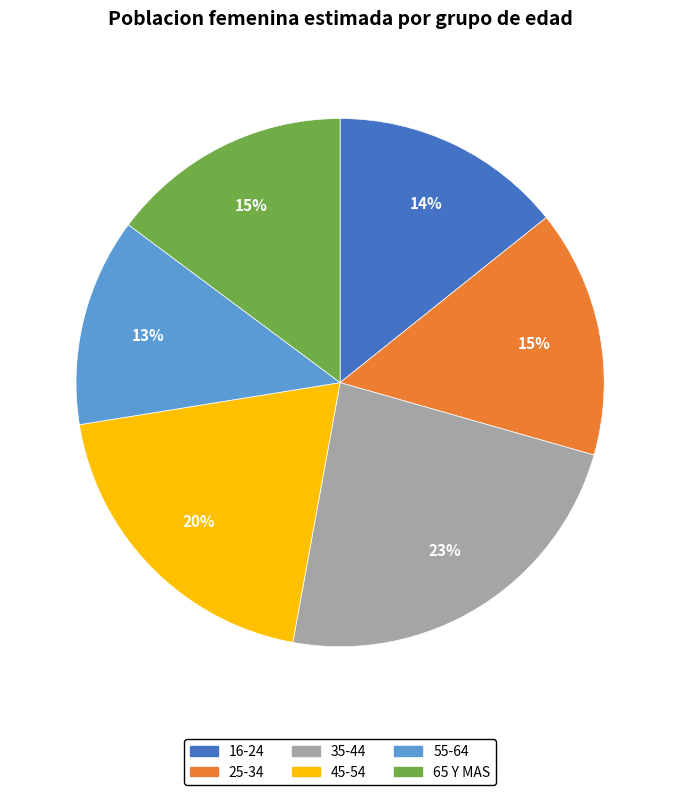

True or false: 45-54 accounts for 20% of the total.

True